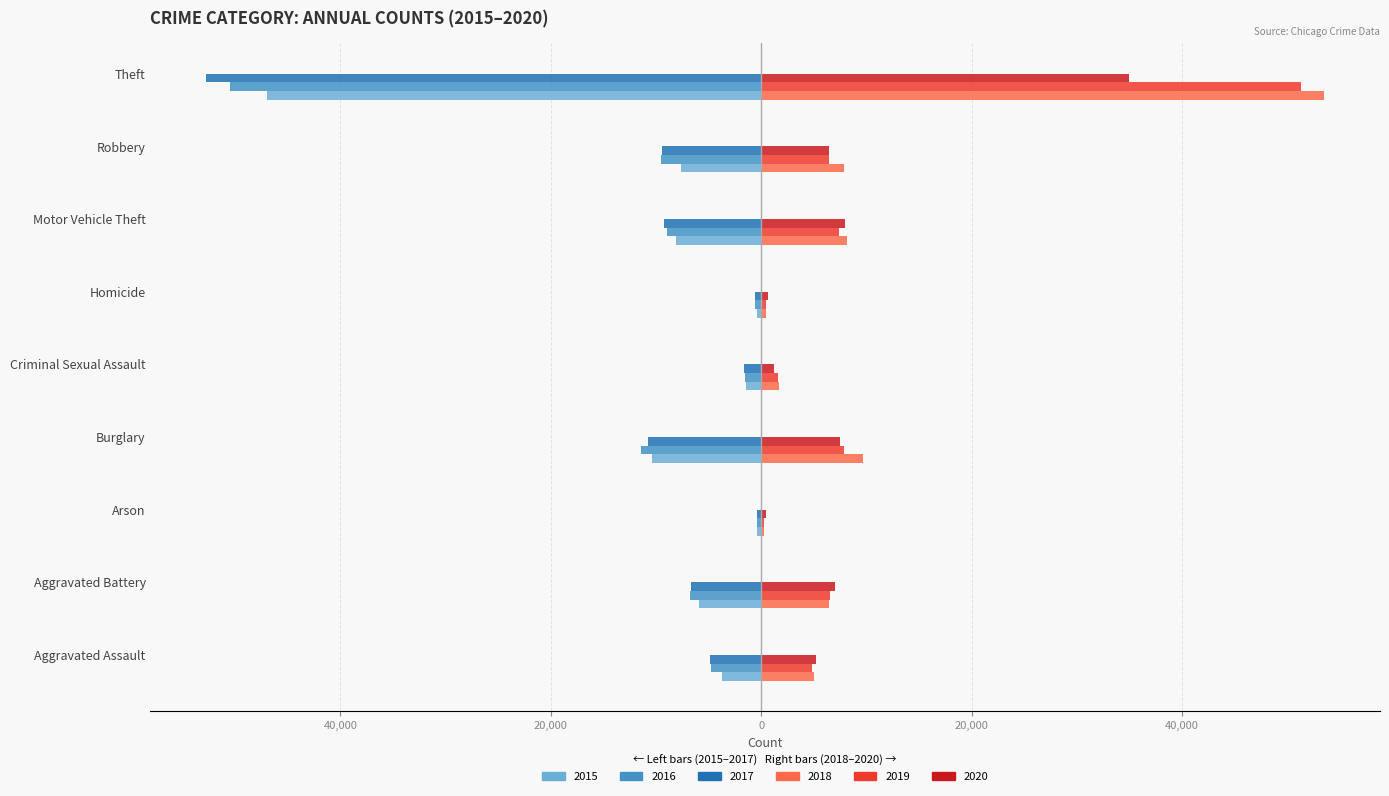

What is the lowest value of the 2016 series?

-50505